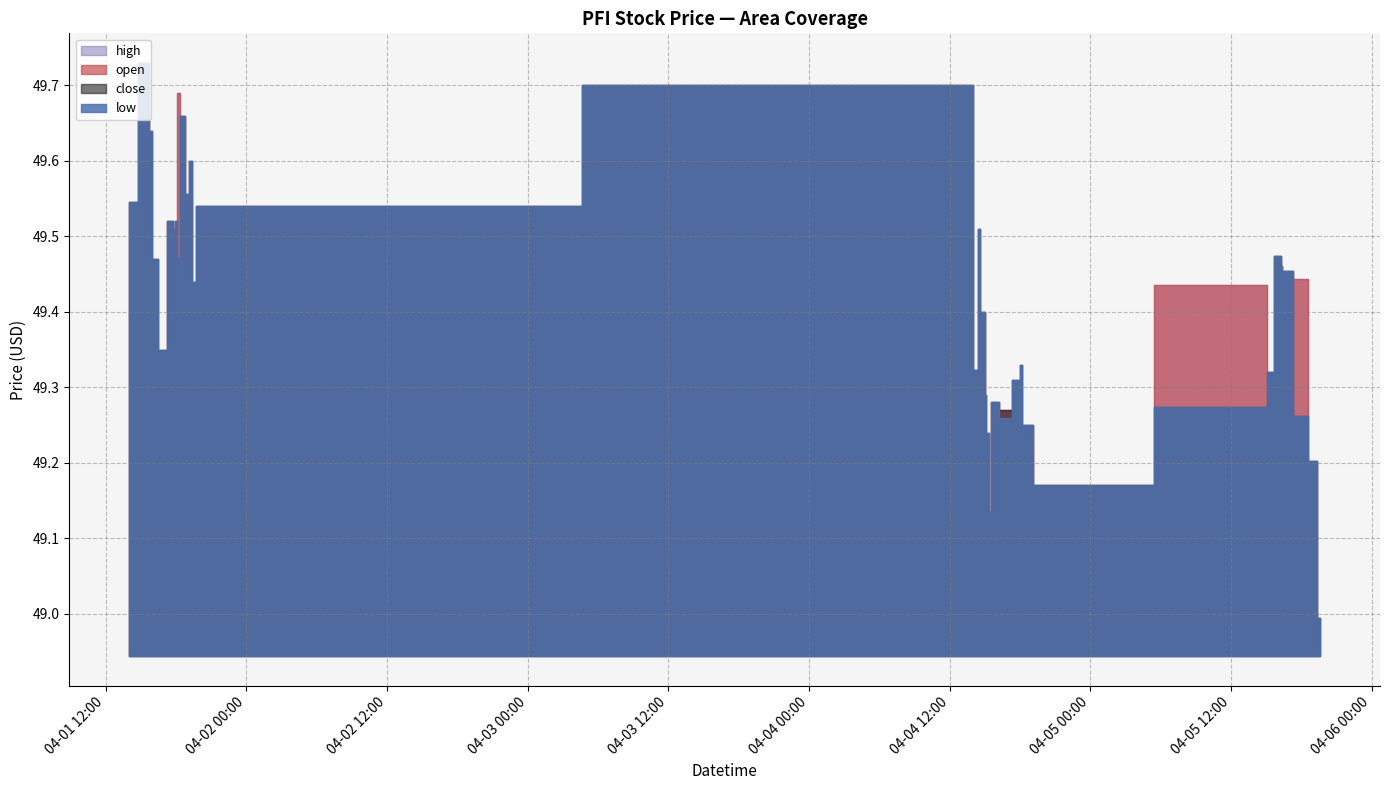

What is the approximate value of close at 2022-04-05 18:59?

49.2